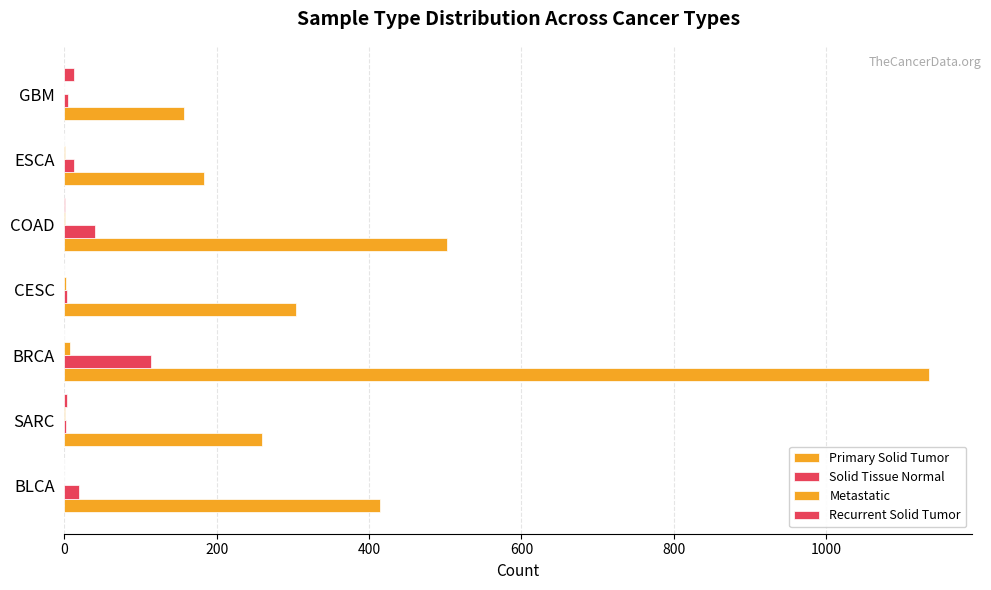

How many distinct data groups are displayed?

4